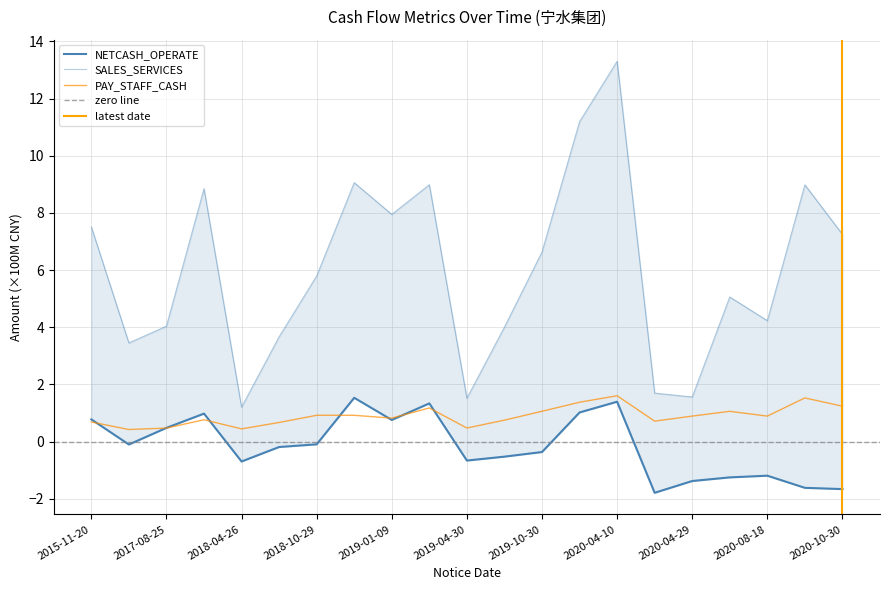

The PAY_STAFF_CASH series shows 0.4 at 2018-10-29. True or false?

False